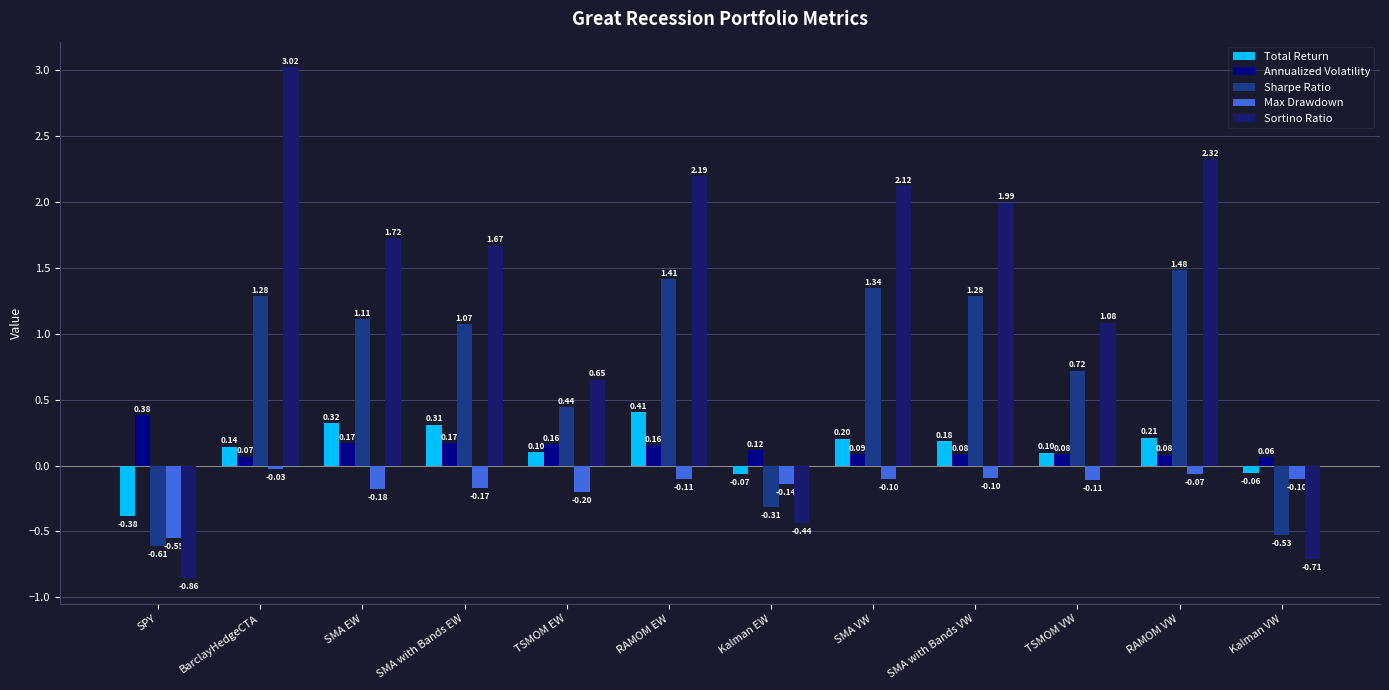

At RAMOM EW, list the series in order from largest to smallest.

Sortino Ratio, Sharpe Ratio, Total Return, Annualized Volatility, Max Drawdown